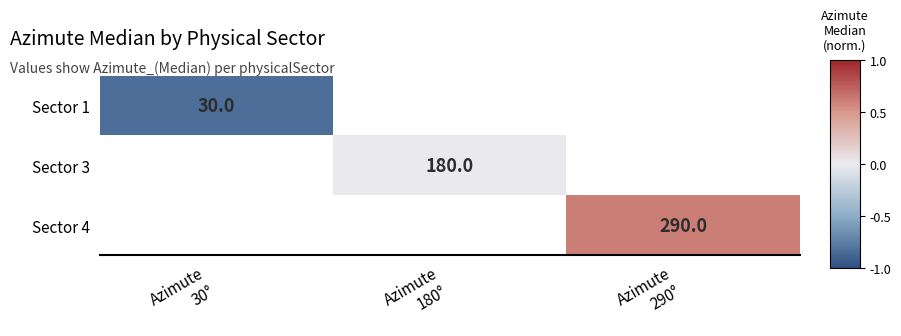

At which label is Sector 1 closest to 0?

Azimute 30°